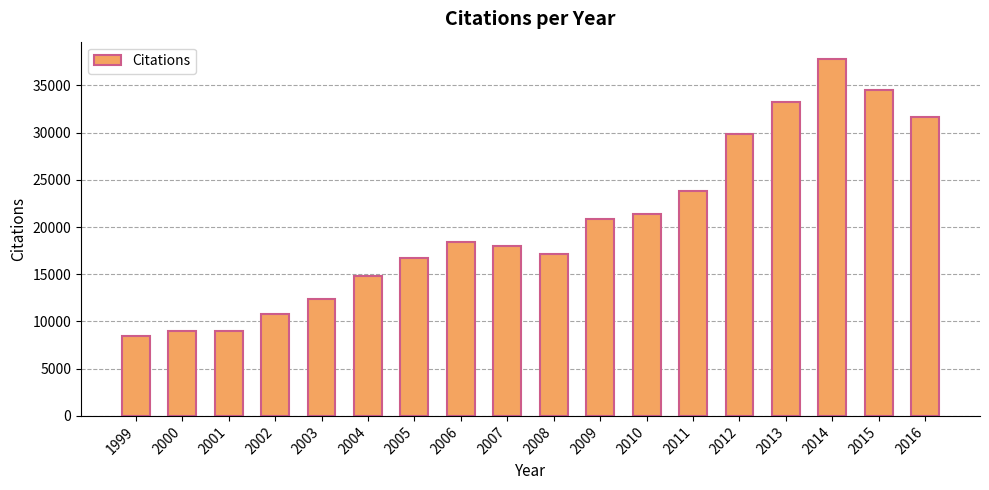

How many bars are there in total?

18